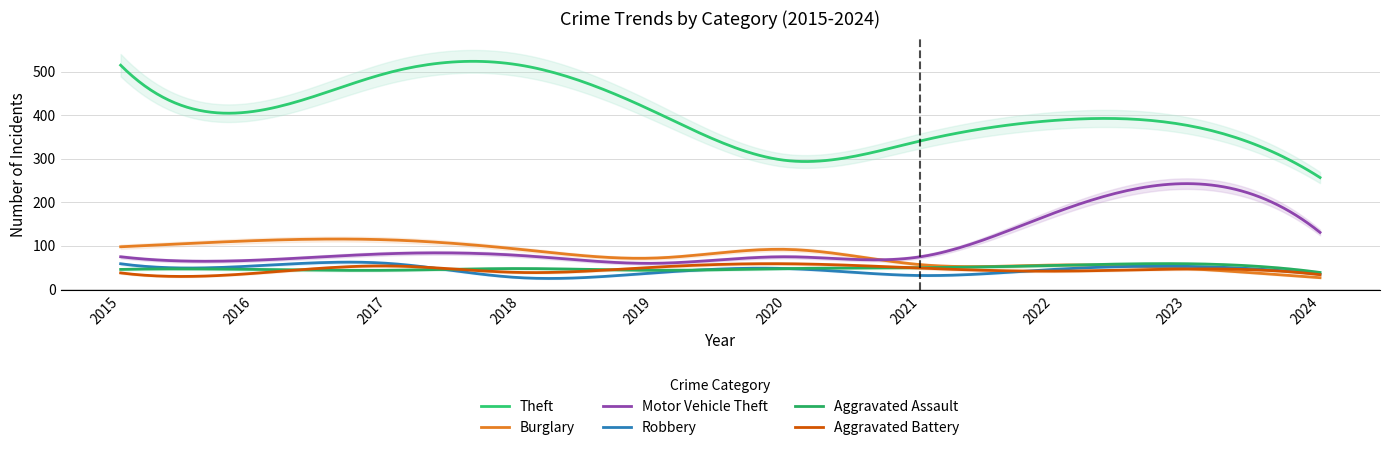

How many lines are shown in the chart?

6